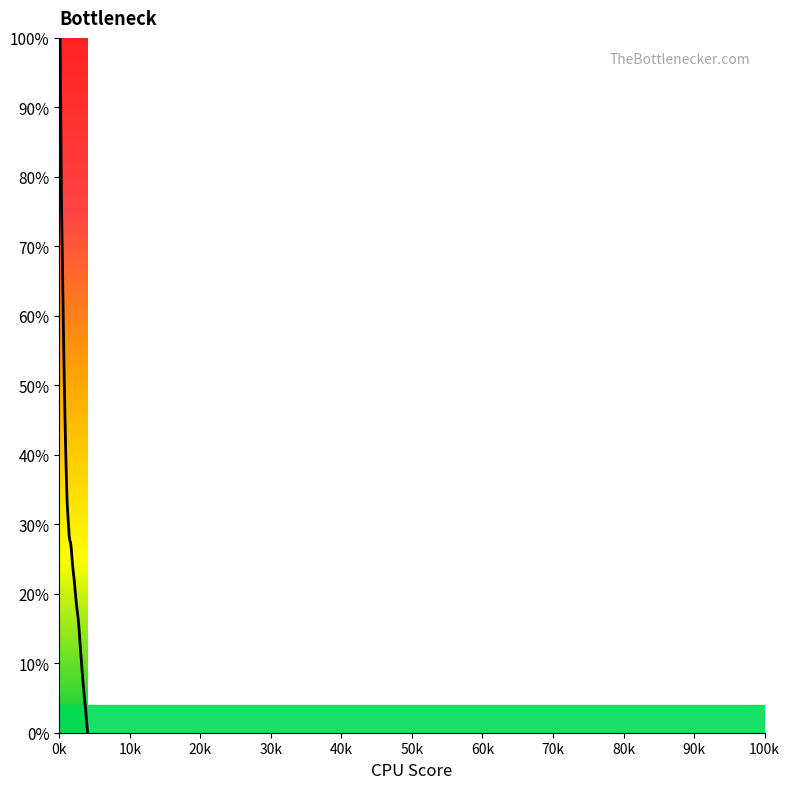

What is the maximum value shown in the chart?

100.0